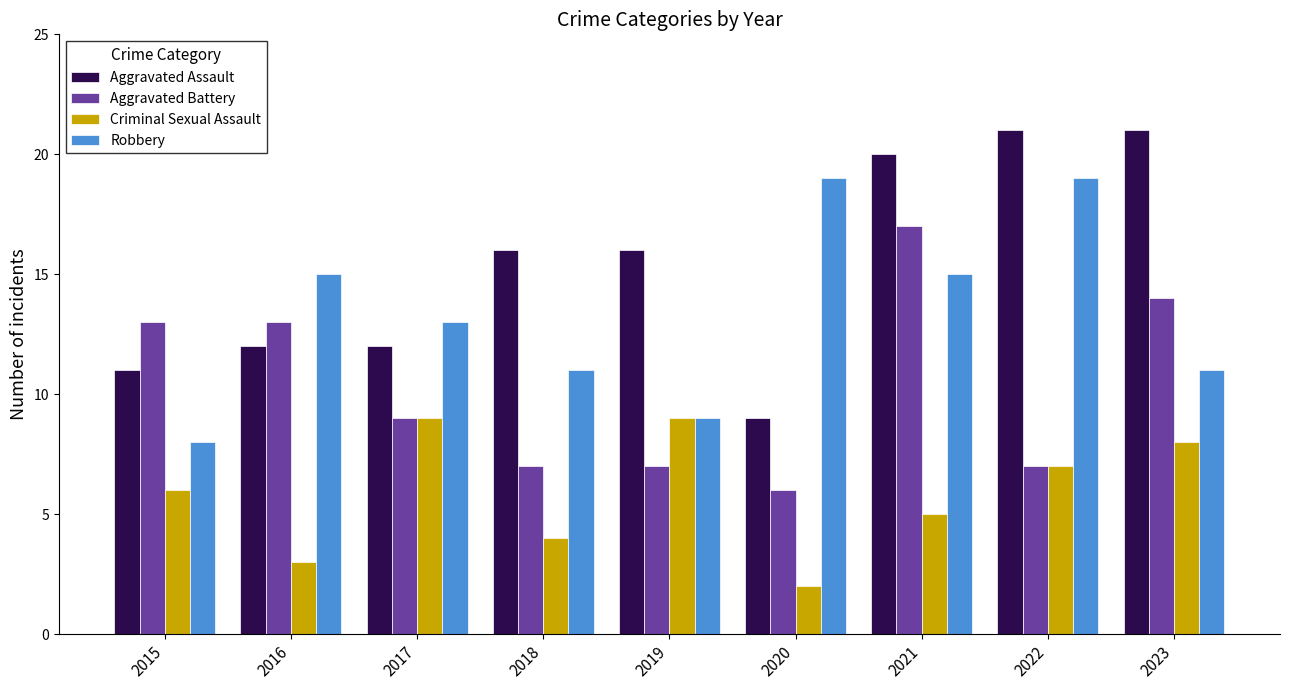

Which category has the lowest value in the Criminal Sexual Assault series?

2020